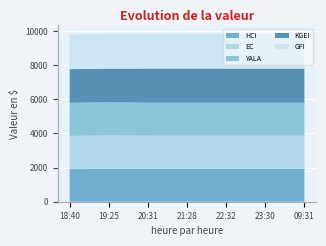

Reading left to right, transcribe all the data shown in this chart.

HCI: 18:40=1907.9	19:25=1922.5	20:31=1919.0	21:28=1919.0	22:32=1919.0	23:30=1919.0	09:31=1919.0
EC: 18:40=1952.2	19:25=1956.1	20:31=1951.2	21:28=1951.2	22:32=1951.2	23:30=1951.2	09:31=1951.2
YALA: 18:40=1938.9	19:25=1943.1	20:31=1931.7	21:28=1931.7	22:32=1931.7	23:30=1931.7	09:31=1931.7
KGEI: 18:40=1962.9	19:25=1971.0	20:31=1995.3	21:28=1995.3	22:32=1995.3	23:30=1995.3	09:31=1995.3
GFI: 18:40=2030.7	19:25=2030.7	20:31=2033.0	21:28=2033.0	22:32=2033.0	23:30=2033.0	09:31=2033.0